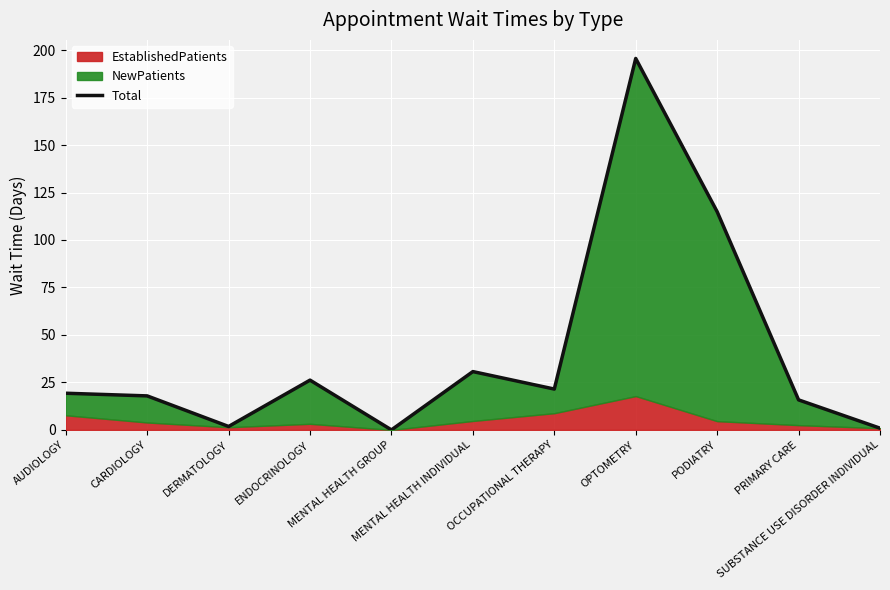

What is the change in value from AUDIOLOGY to PRIMARY CARE?

-3.5